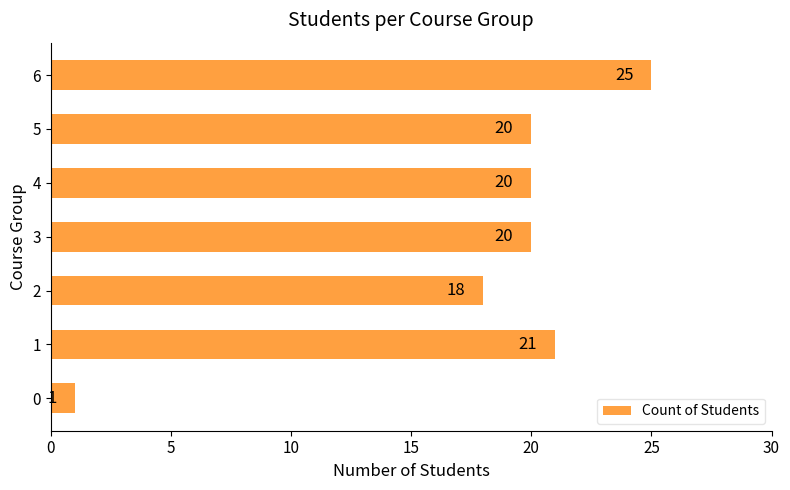

How many data points are less than 20?

2